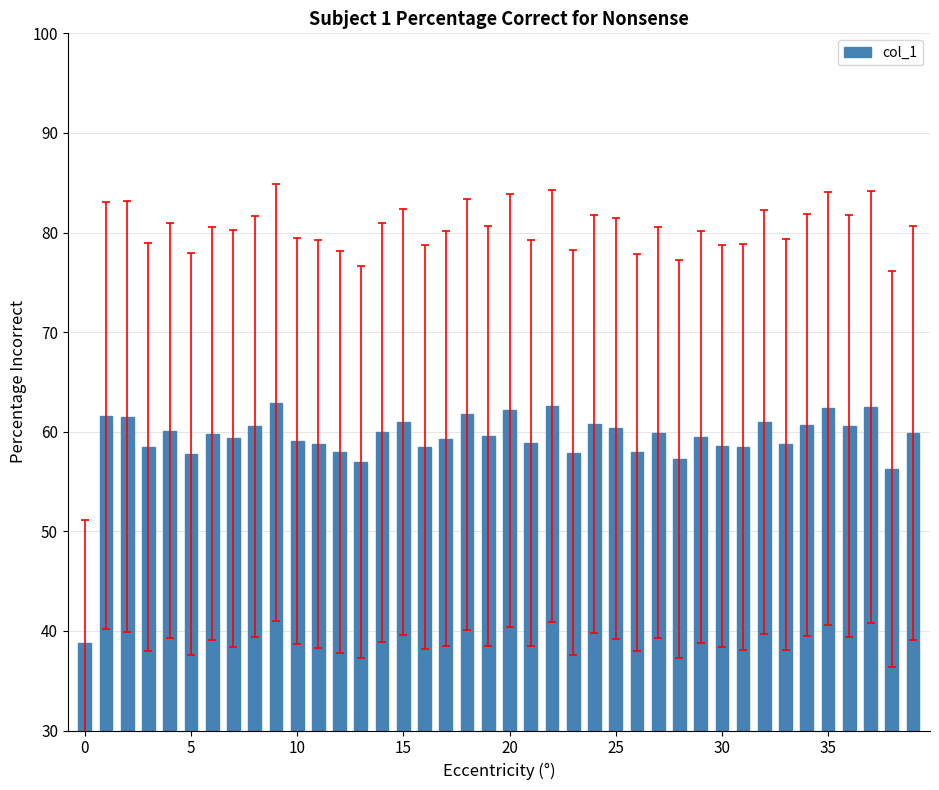

What is the difference between the maximum and minimum values?

24.1